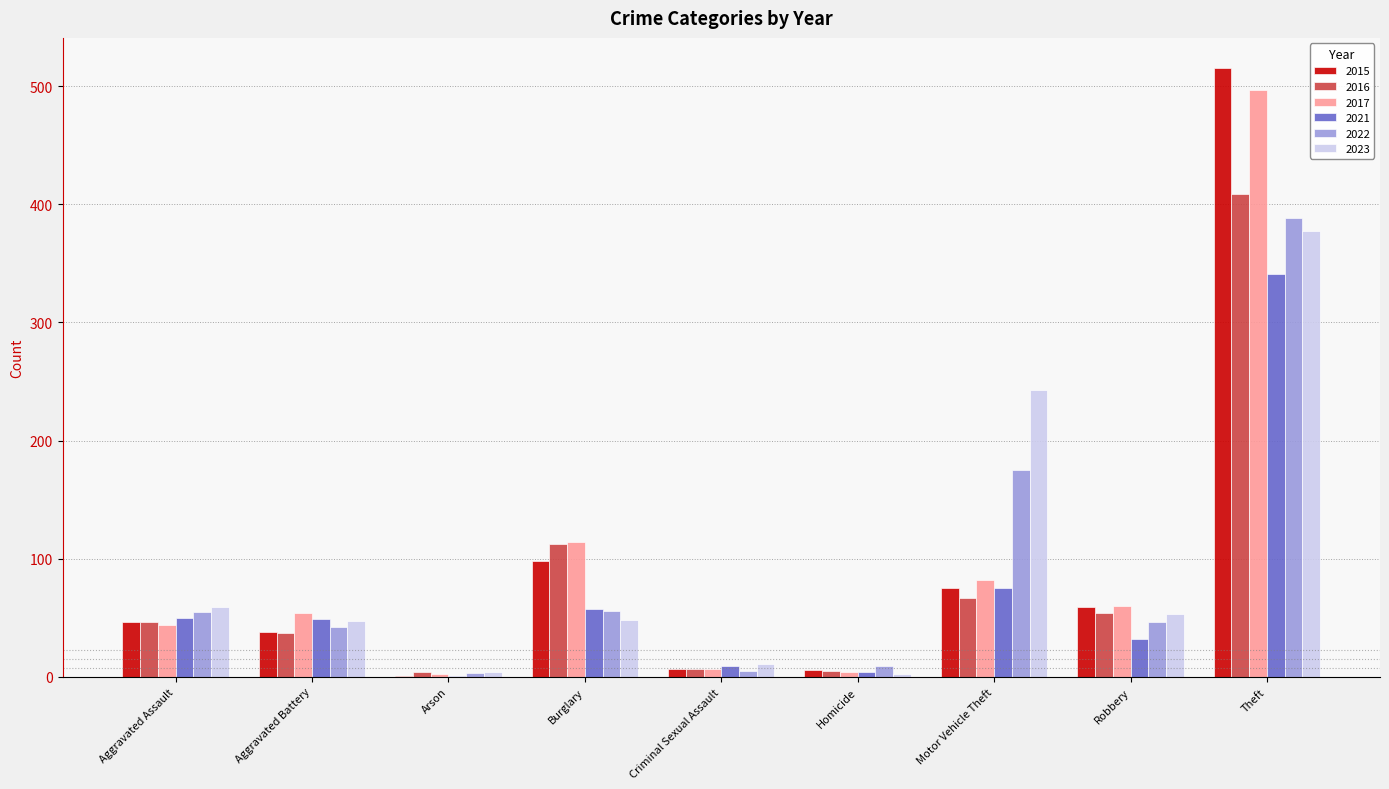

What is the total value across all series at Burglary?

485